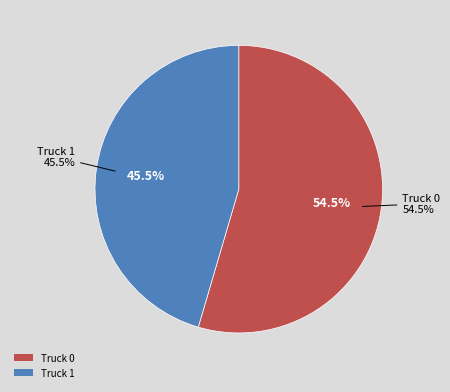

The Truck 0 slice represents 55% of the pie. True or false?

True